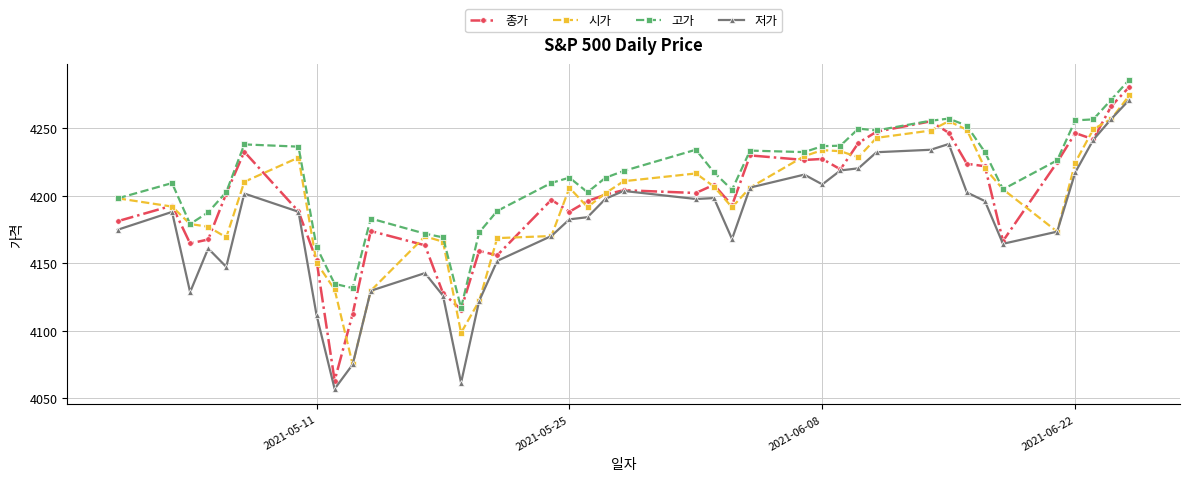

Which series has the largest total across all categories?

고가